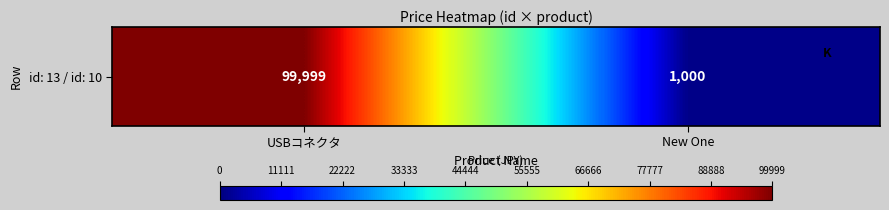

True or false: the data shows 99999 at USBコネクタ.

True